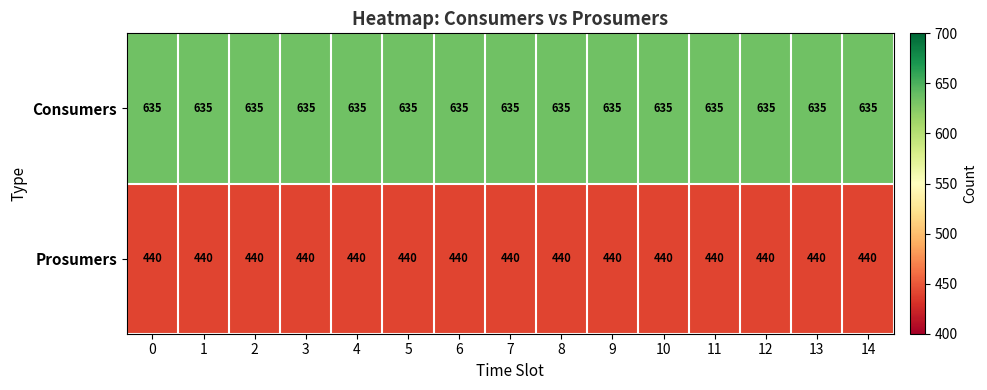

The Consumers series shows 635 at 7. True or false?

True